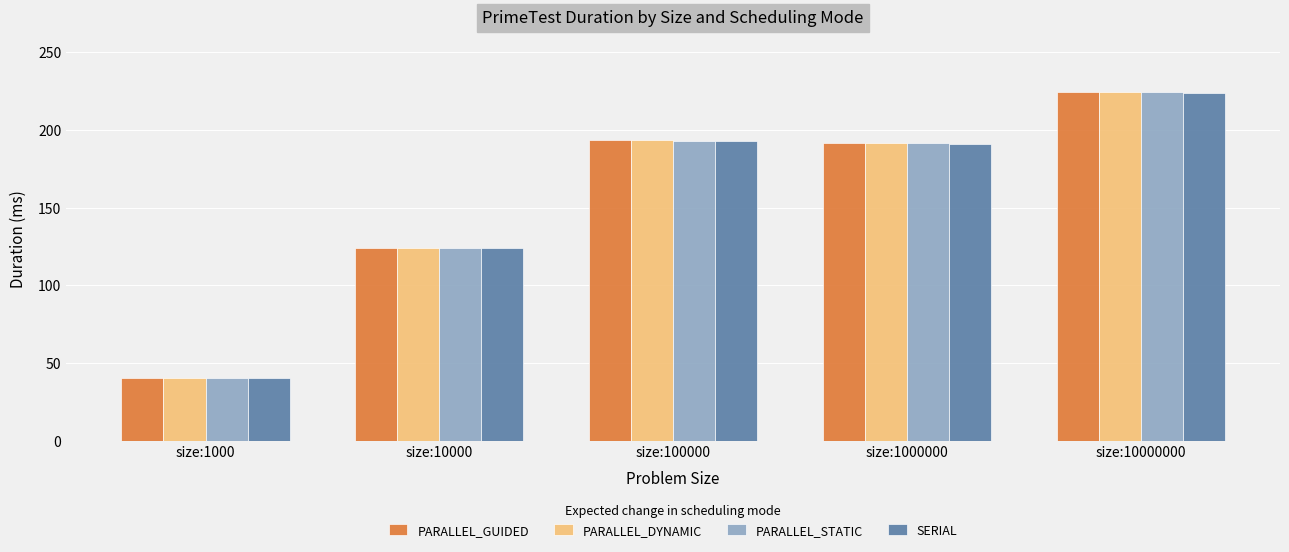

What is the spread (max minus min) of values at size:1000?

0.2